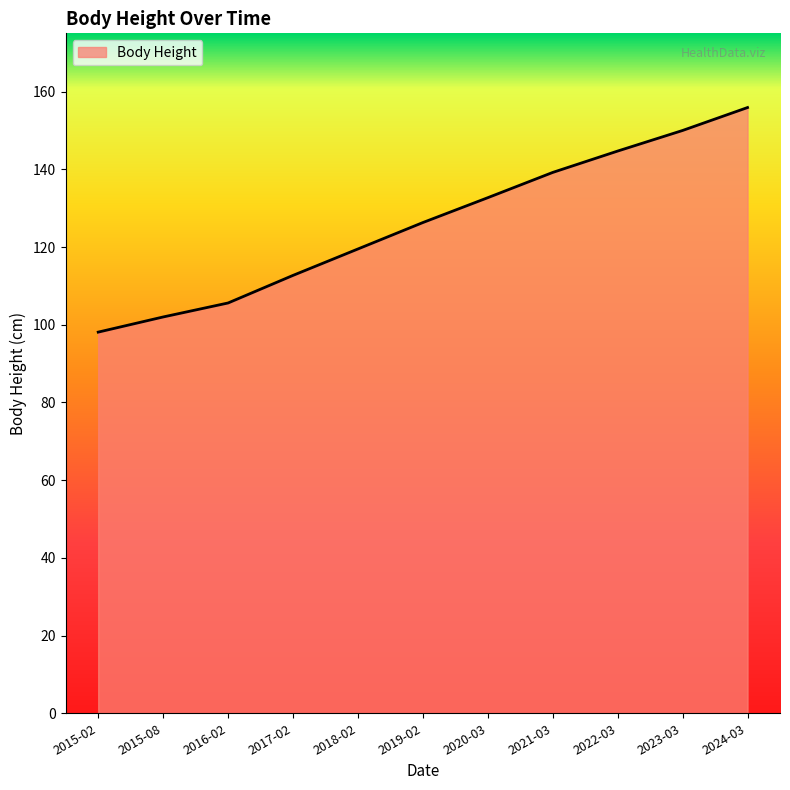

True or false: the data shows 150.0 at 2023-03.

True